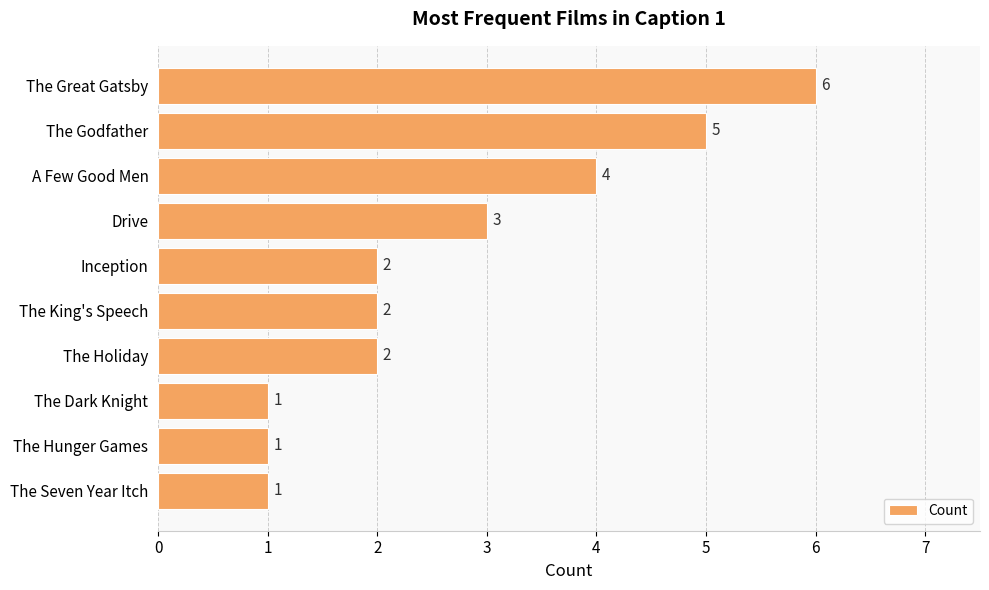

Count the number of categories in the chart.

10